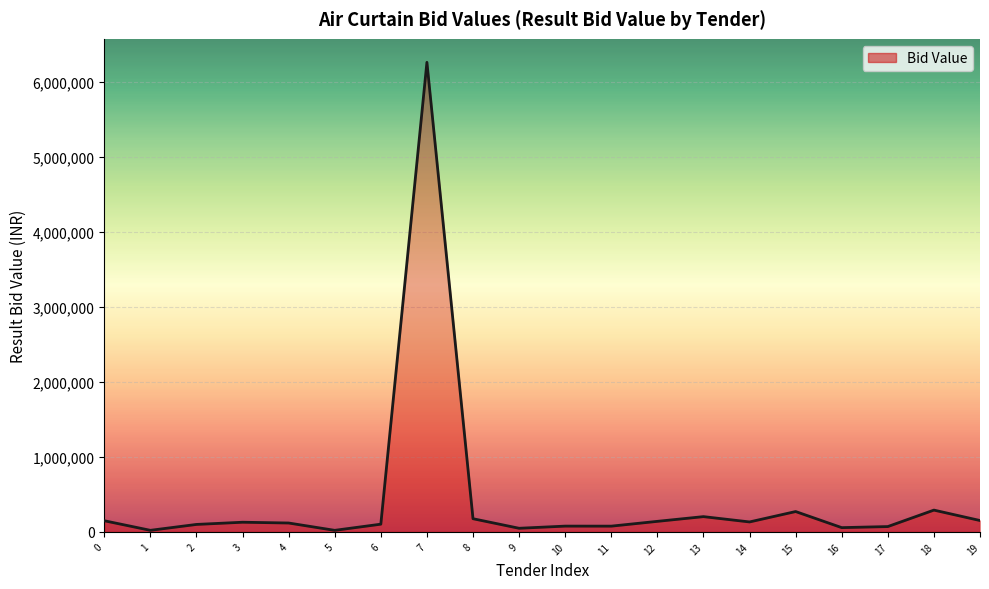

What is the greatest value displayed?

6265000